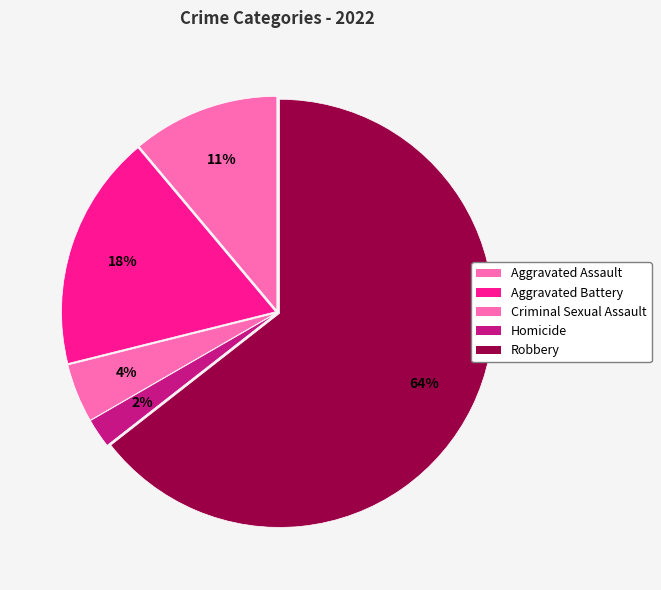

Rank the categories by value from lowest to highest.

Homicide, Criminal Sexual Assault, Aggravated Assault, Aggravated Battery, Robbery